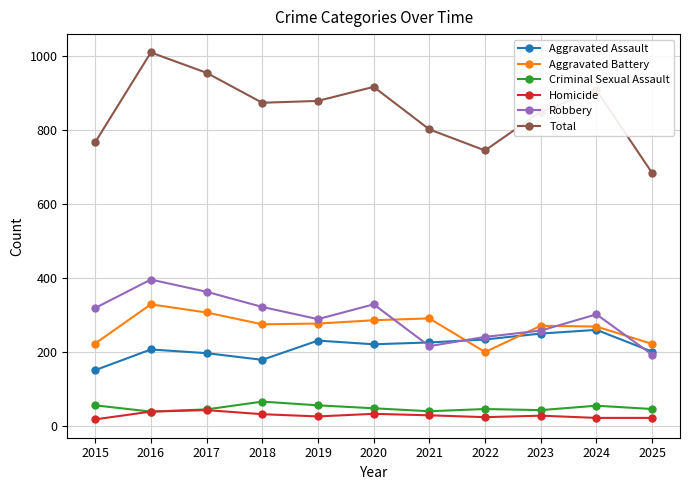

Between 2015 and 2020, which series saw the biggest shift?

Total